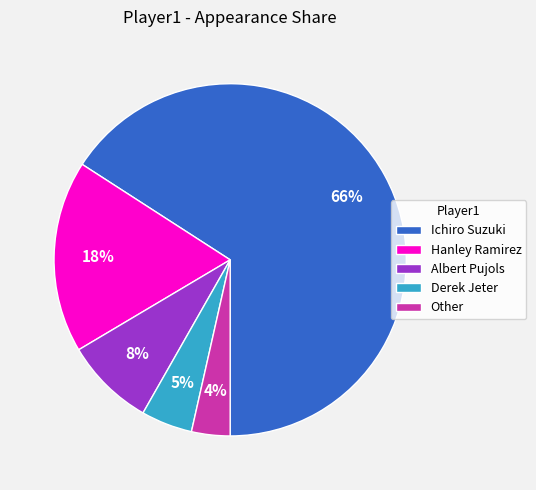

How many segments does this pie chart have?

5